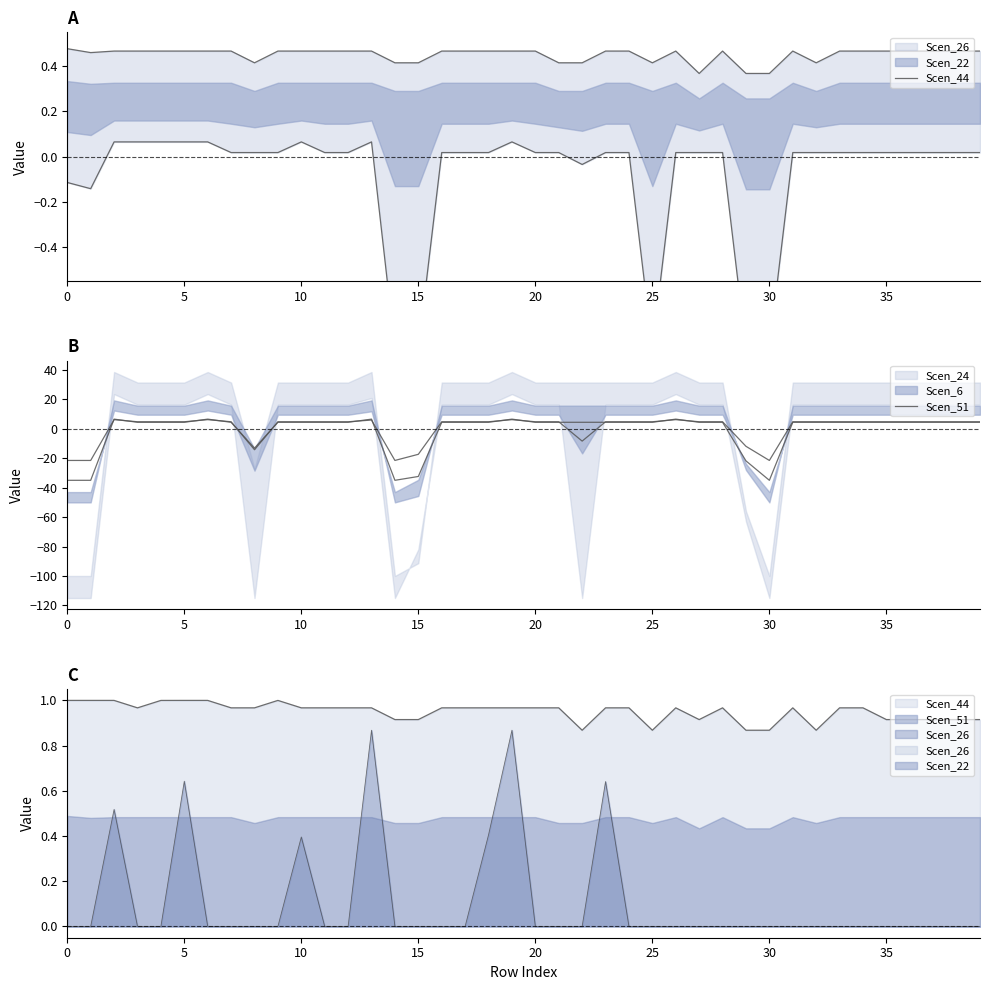

Which series changed the most between 25 and 29?

Scen_51